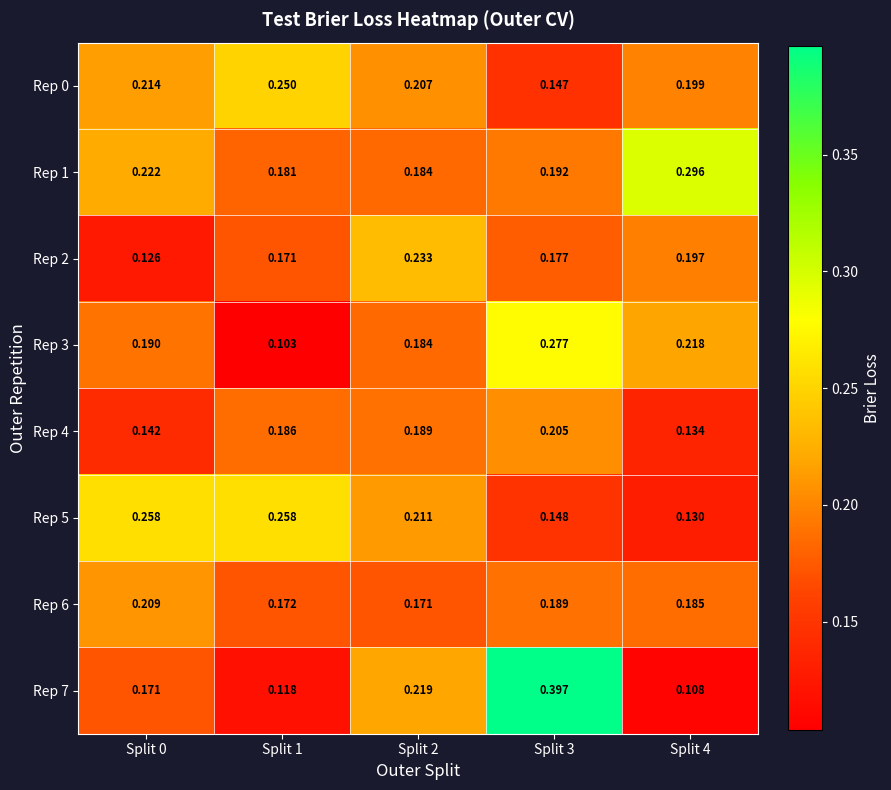

Is the value of Rep 1 at Split 0 greater than the value of Rep 5 at Split 3?

Yes